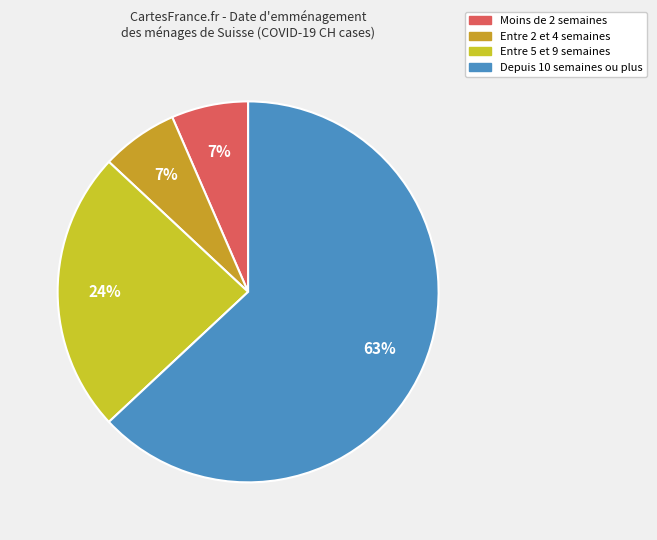

How many segments does this pie chart have?

4